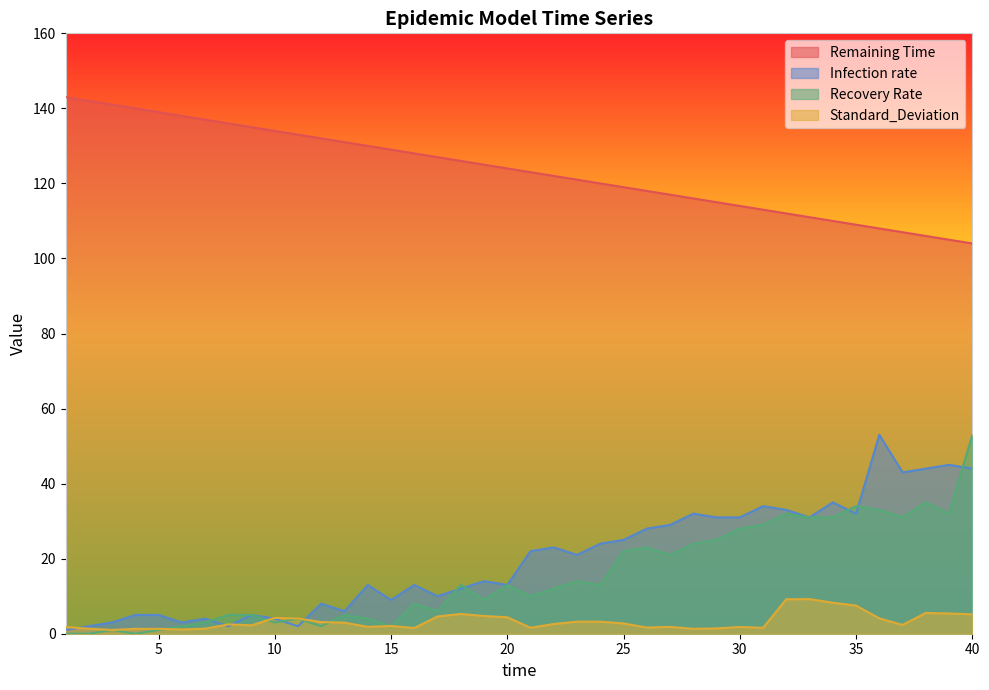

True or false: Remaining Time has a value of 47.0 at 36.

False